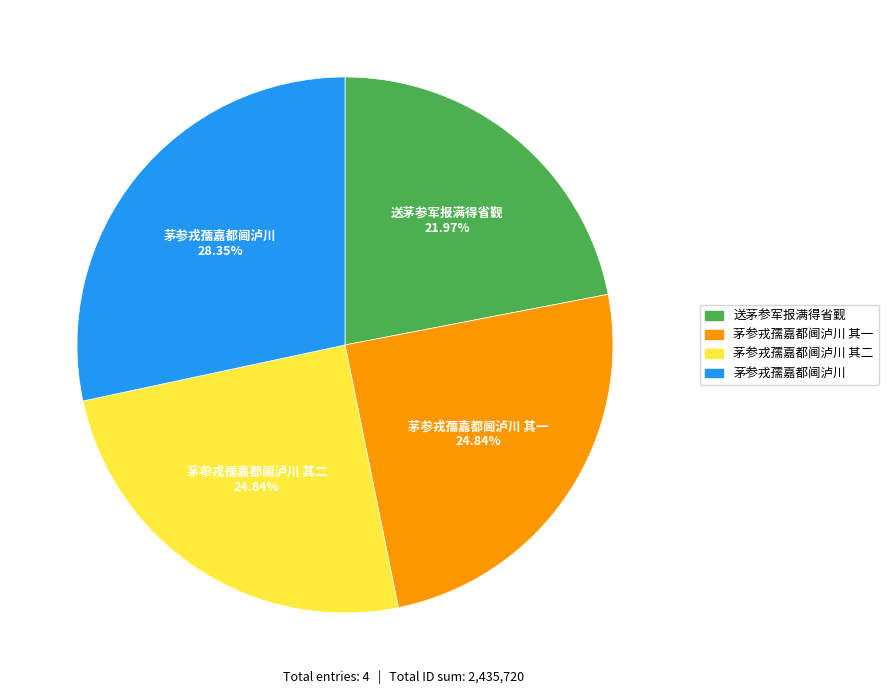

Is there any slice that represents more than half of the pie?

No